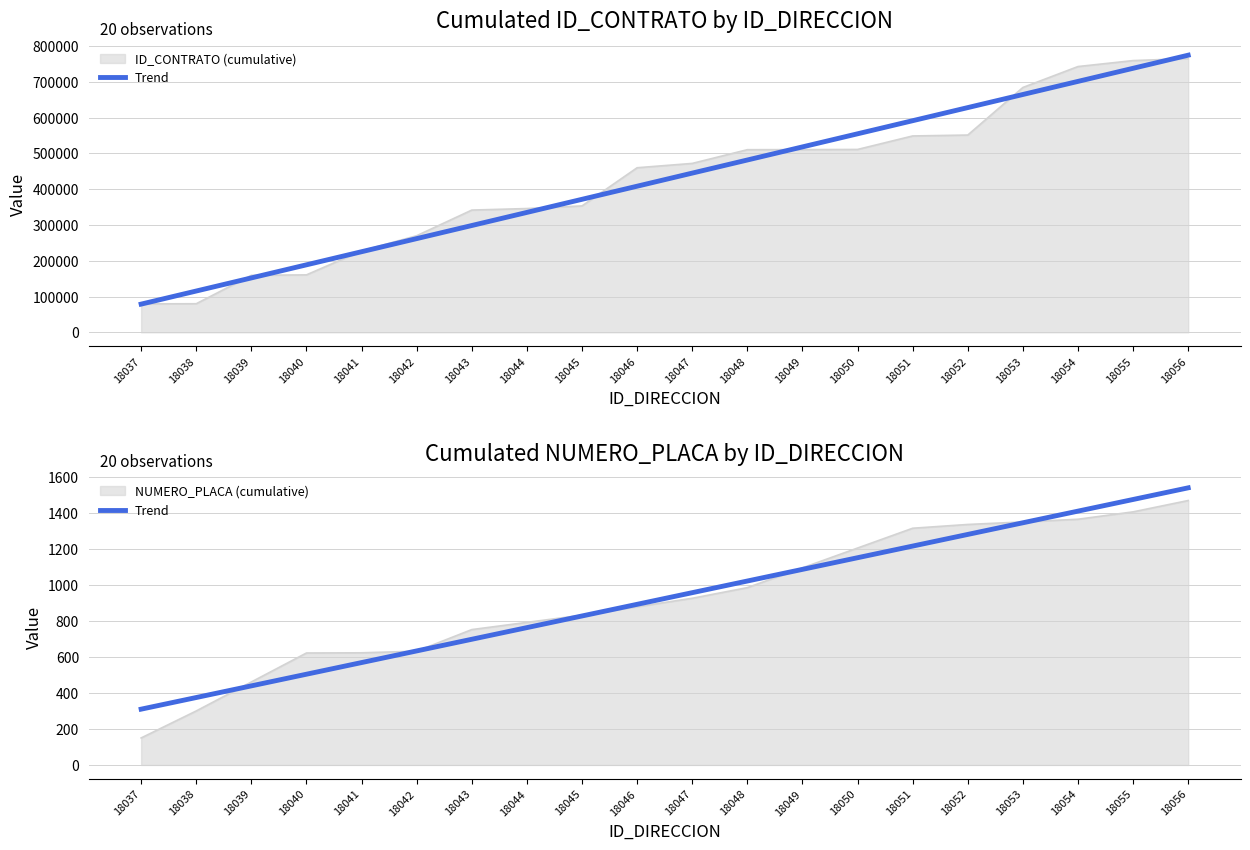

List the labels in order of value, smallest first.

18037, 18038, 18039, 18040, 18041, 18042, 18043, 18044, 18045, 18046, 18047, 18048, 18049, 18050, 18051, 18052, 18053, 18054, 18055, 18056